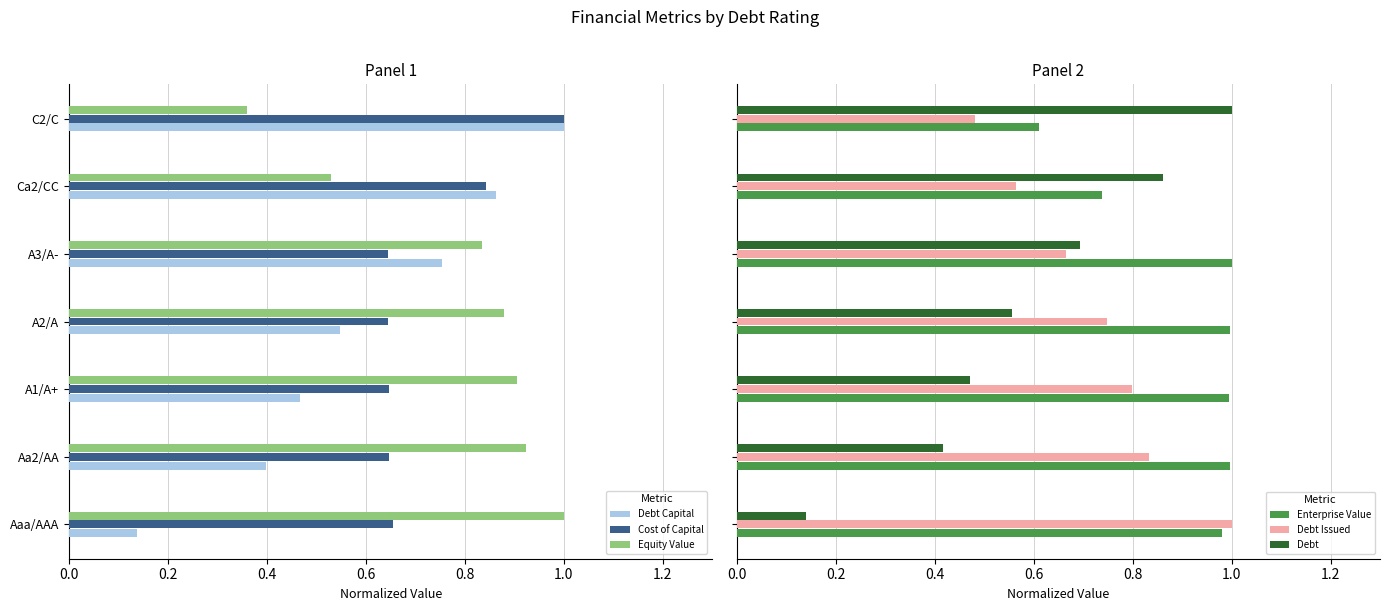

Reading left to right, transcribe all the data shown in this chart.

Debt Capital: 0.1	0.4	0.5	0.5	0.8	0.9	1.0
Cost of Capital: 0.7	0.6	0.6	0.6	0.6	0.8	1.0
Equity Value: 1.0	0.9	0.9	0.9	0.8	0.5	0.4
Enterprise Value: 1.0	1.0	1.0	1.0	1.0	0.7	0.6
Debt Issued: 1.0	0.8	0.8	0.7	0.7	0.6	0.5
Debt: 0.1	0.4	0.5	0.6	0.7	0.9	1.0